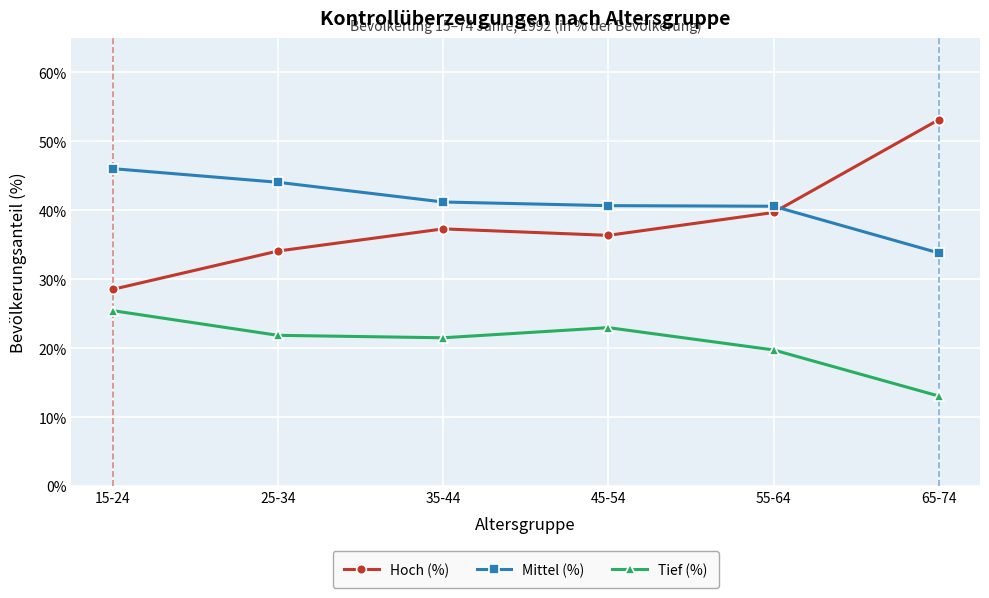

At which label does Hoch (%) reach its minimum?

15-24